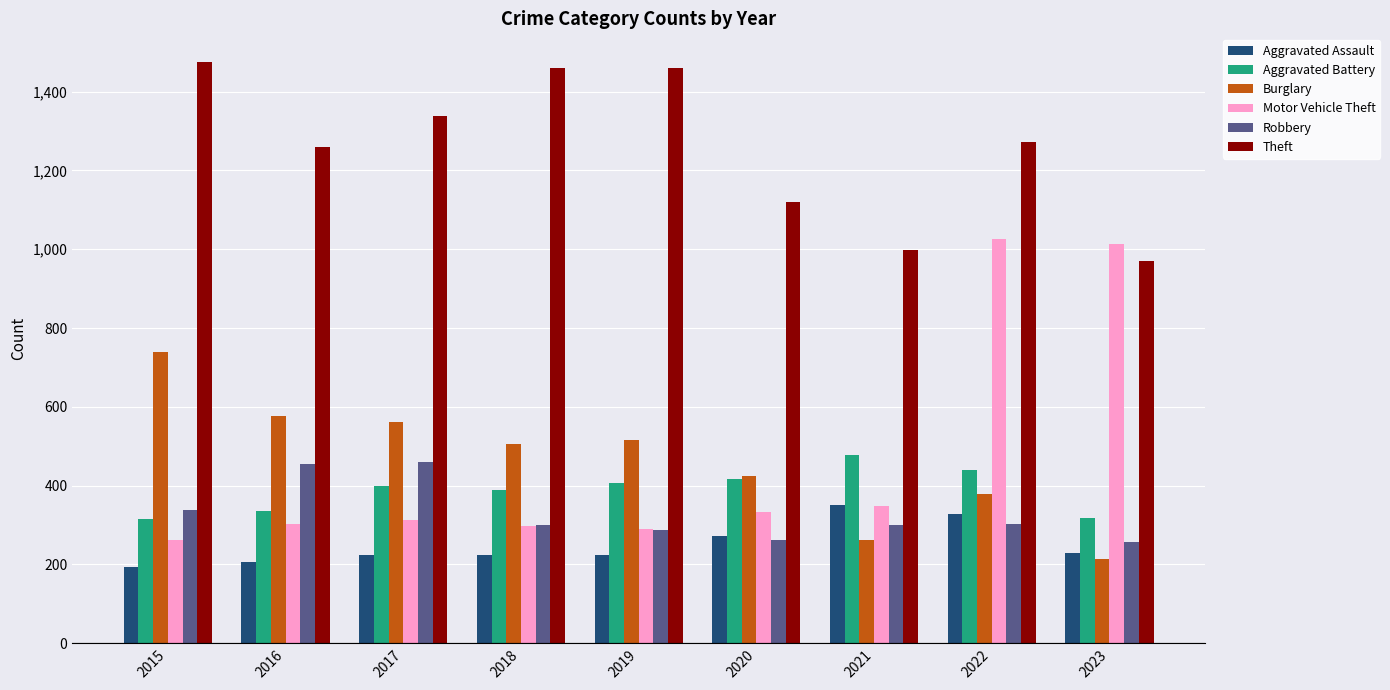

Which series has the widest spread of values?

Motor Vehicle Theft